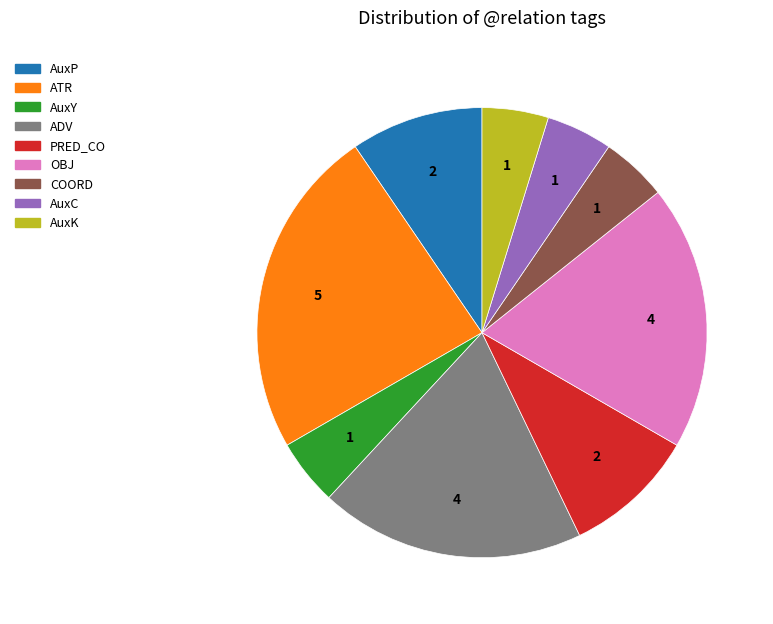

True or false: OBJ accounts for 30% of the total.

False